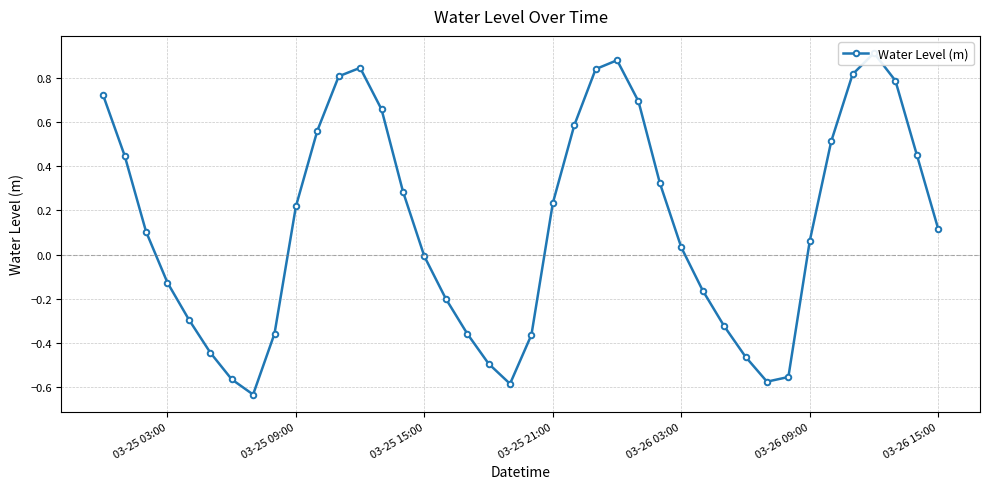

How many values exceed 0?

23